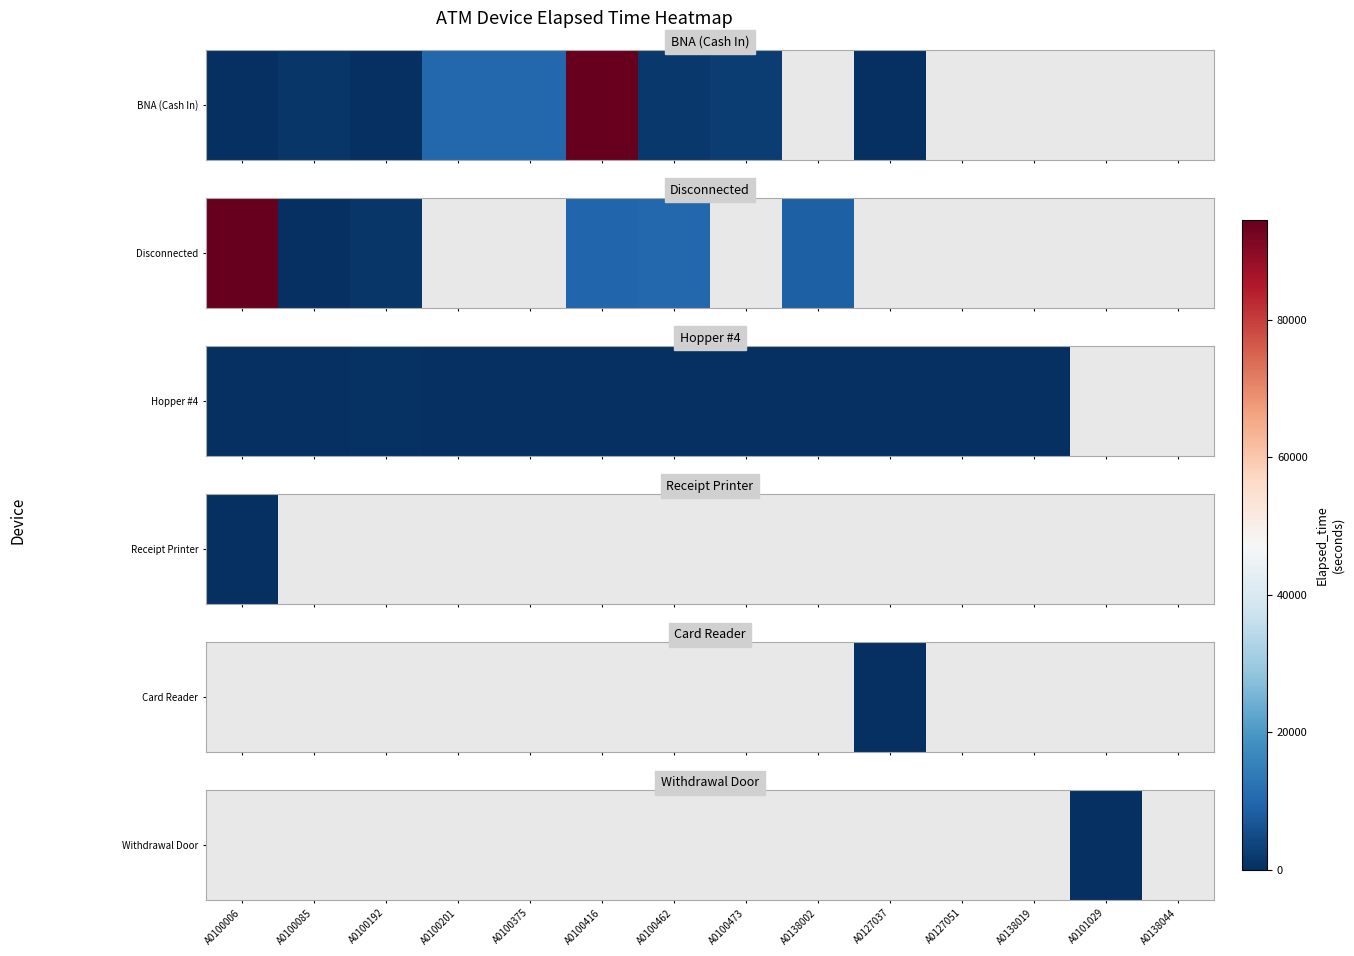

Which has a higher value, A0138002 or A0100462?

A0100462